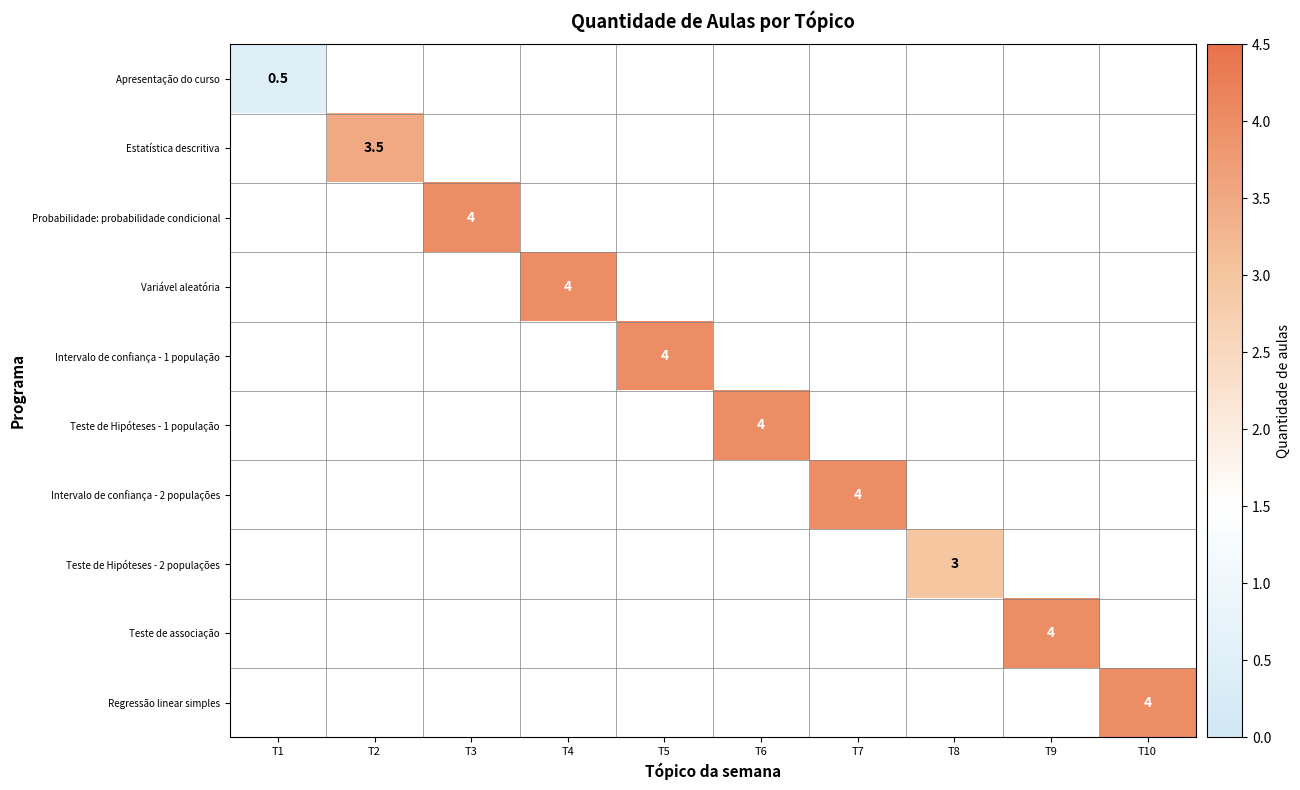

At which category does the chart reach its peak across all series?

T3